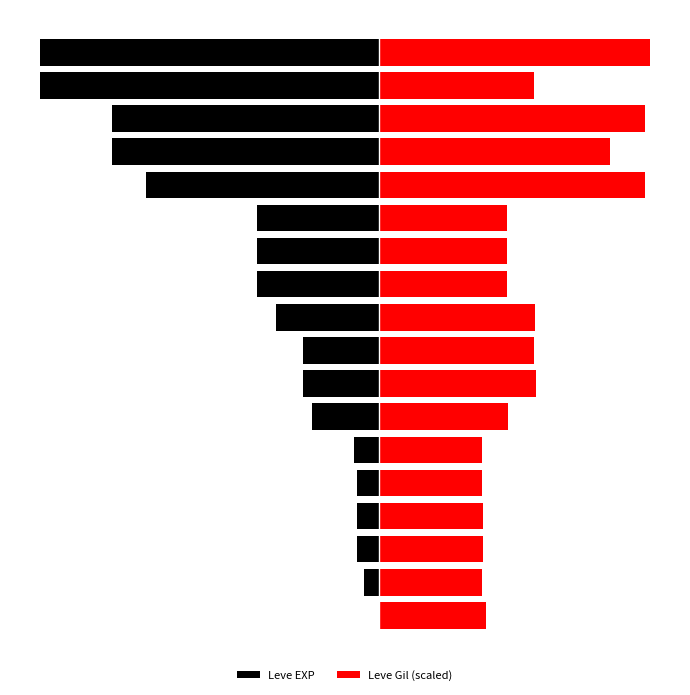

Is it true that Leve Gil (scaled) equals 13512.8 at 17?

False